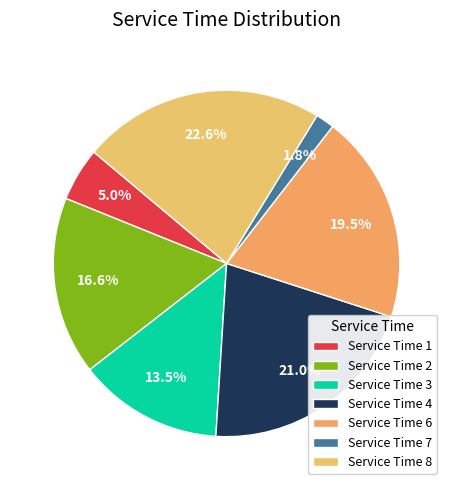

Does Service Time 6 represent more than half of the total?

No